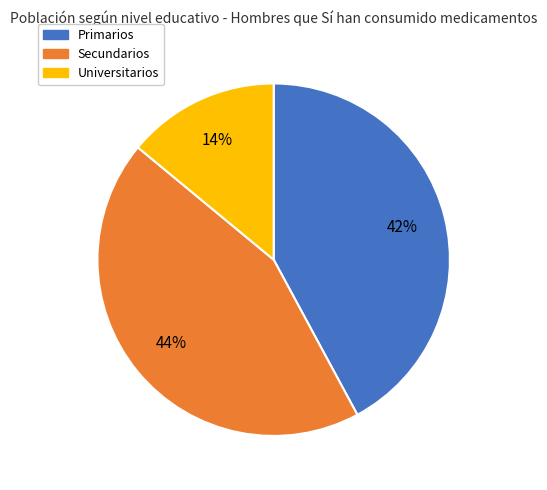

How many segments does this pie chart have?

3